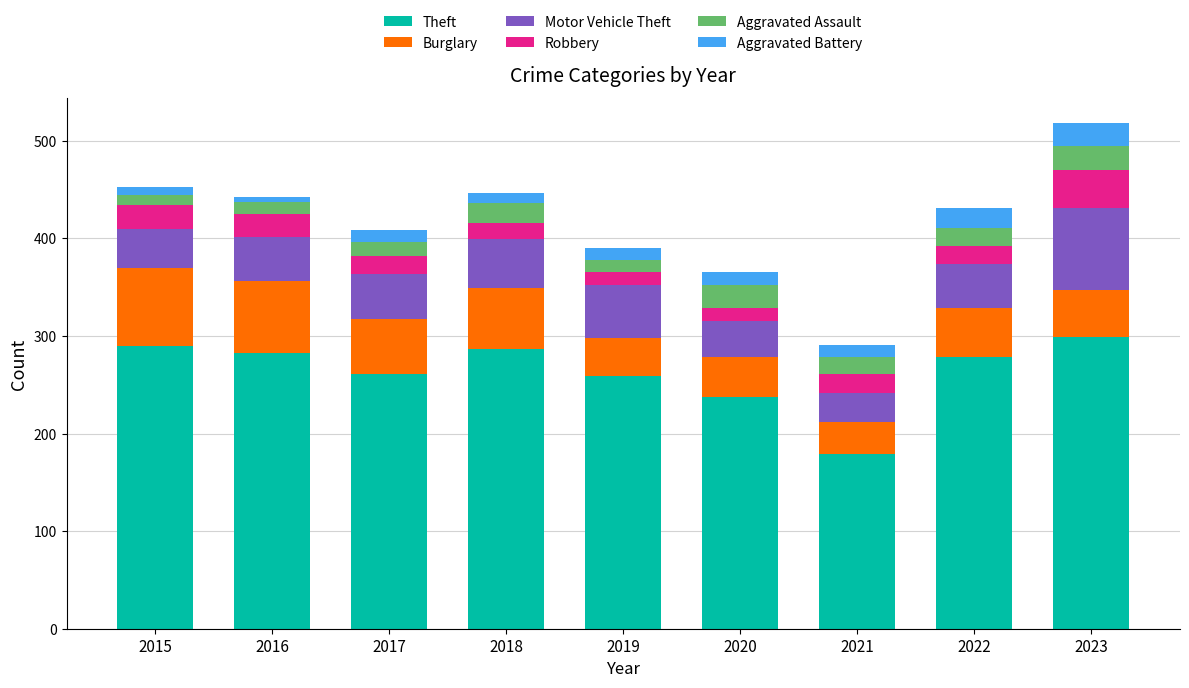

Which category has the lowest value in the Theft series?

2021